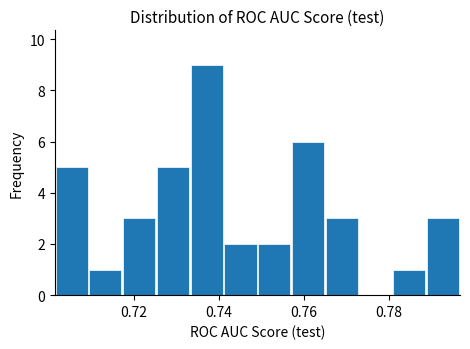

Around what value on the x-axis is the tallest bar? Give the approximate position of its centre, as read against the axis.

0.738